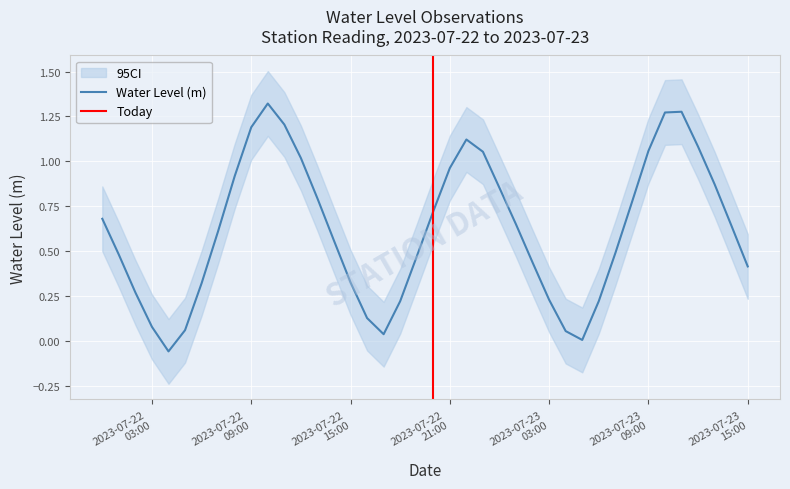

Count the number of values greater than 0.

39